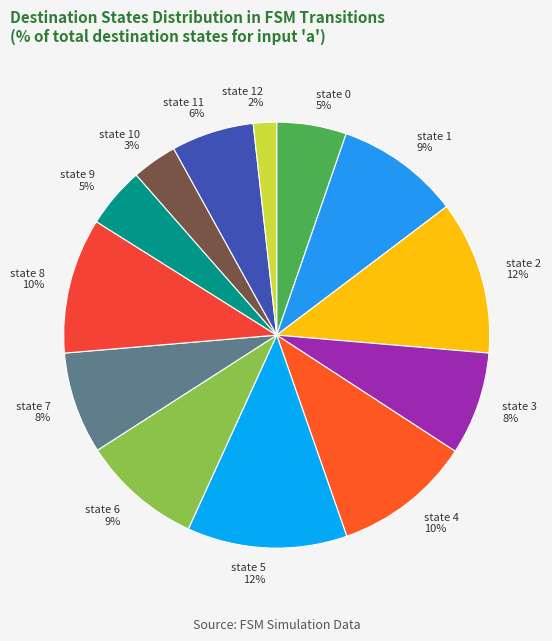

To the nearest percent, what percentage of the pie is state 11?

6%